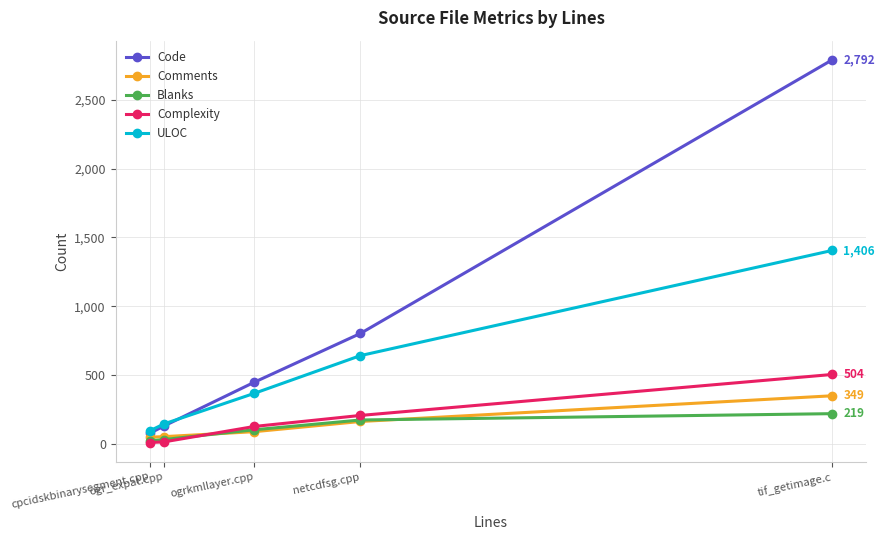

True or false: Code and Comments intersect in this chart.

False